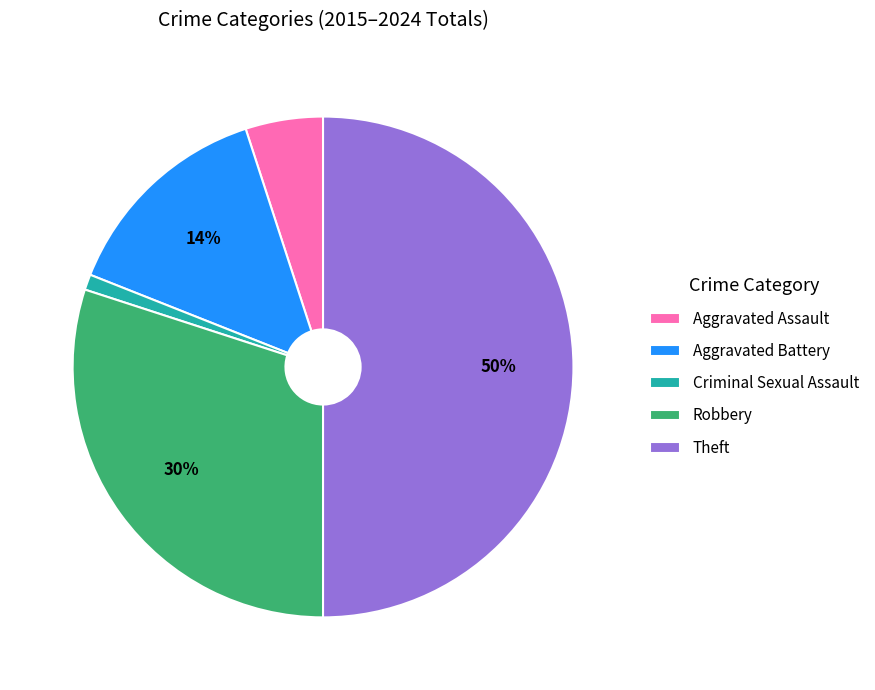

Is the sum of Theft and Aggravated Battery greater than half?

Yes